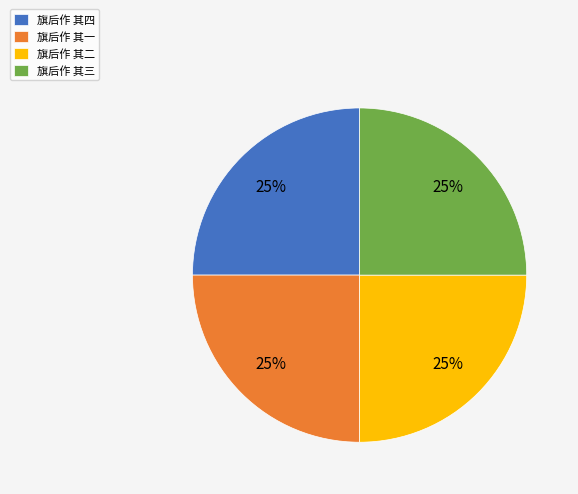

To the nearest percent, what is the average slice percentage?

25%